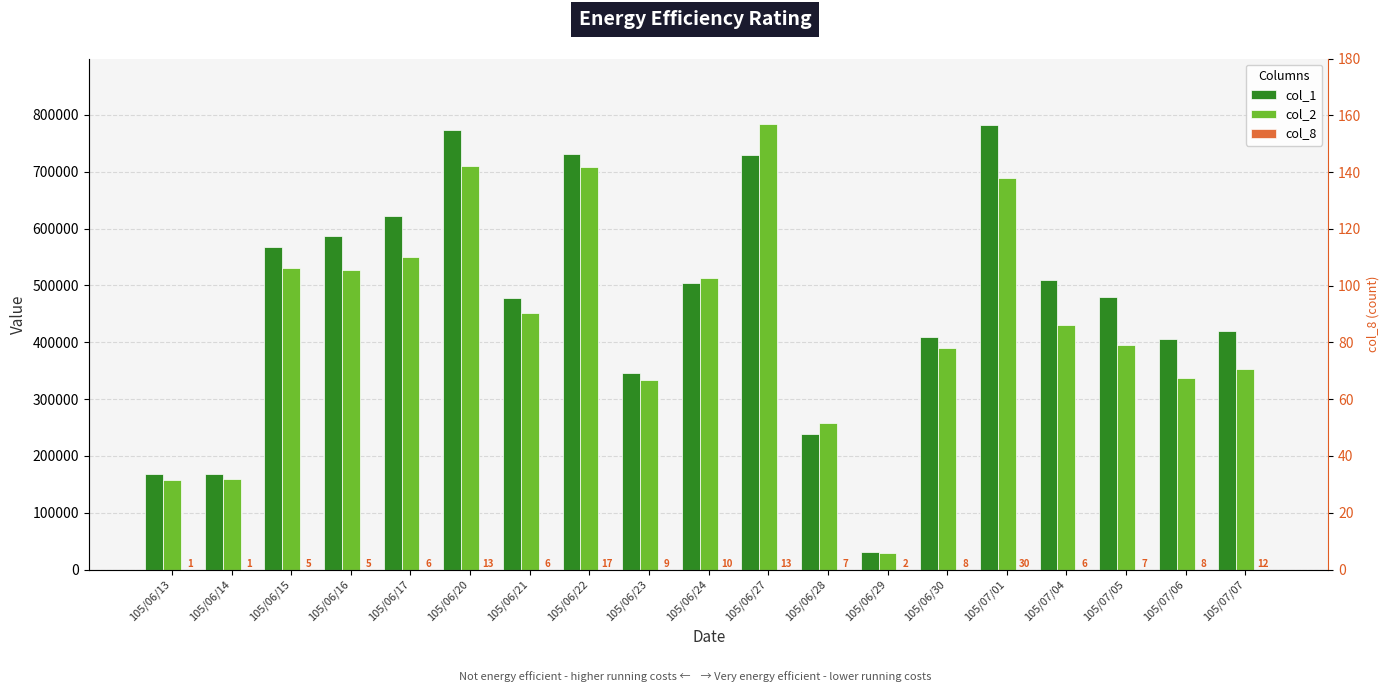

What is the total value across all series at 105/07/07?

772472